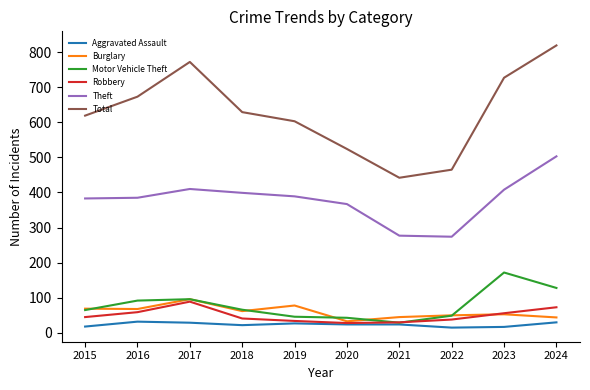

Which label corresponds to the largest value in the chart?

2024